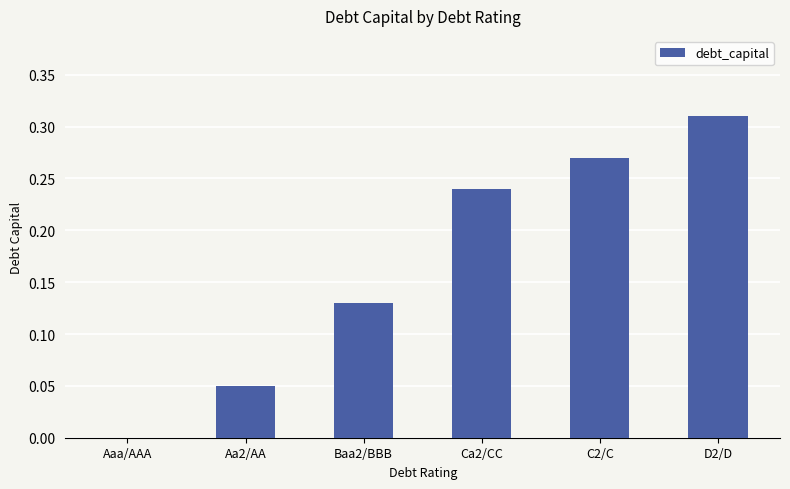

How many values are between 0 and 1?

6